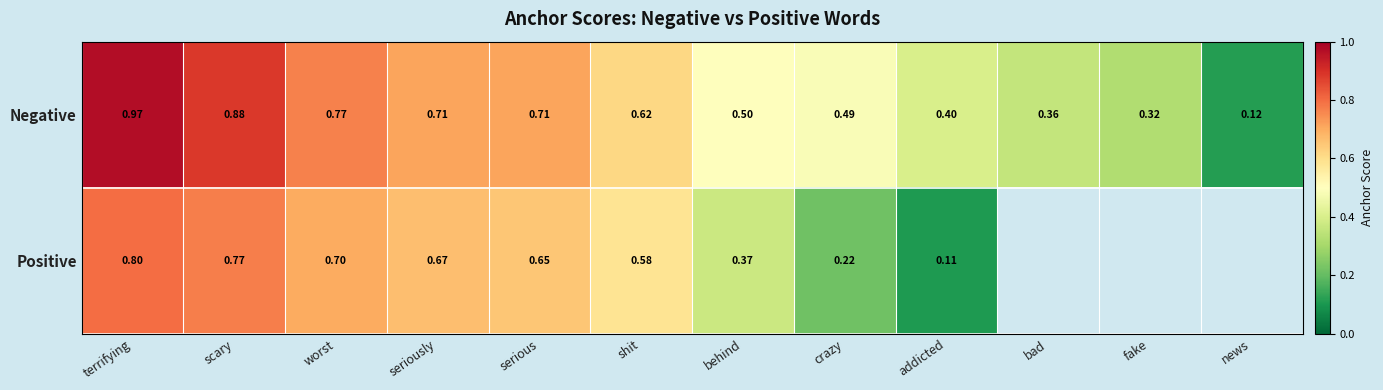

Which category has the lowest value in the Negative series?

news